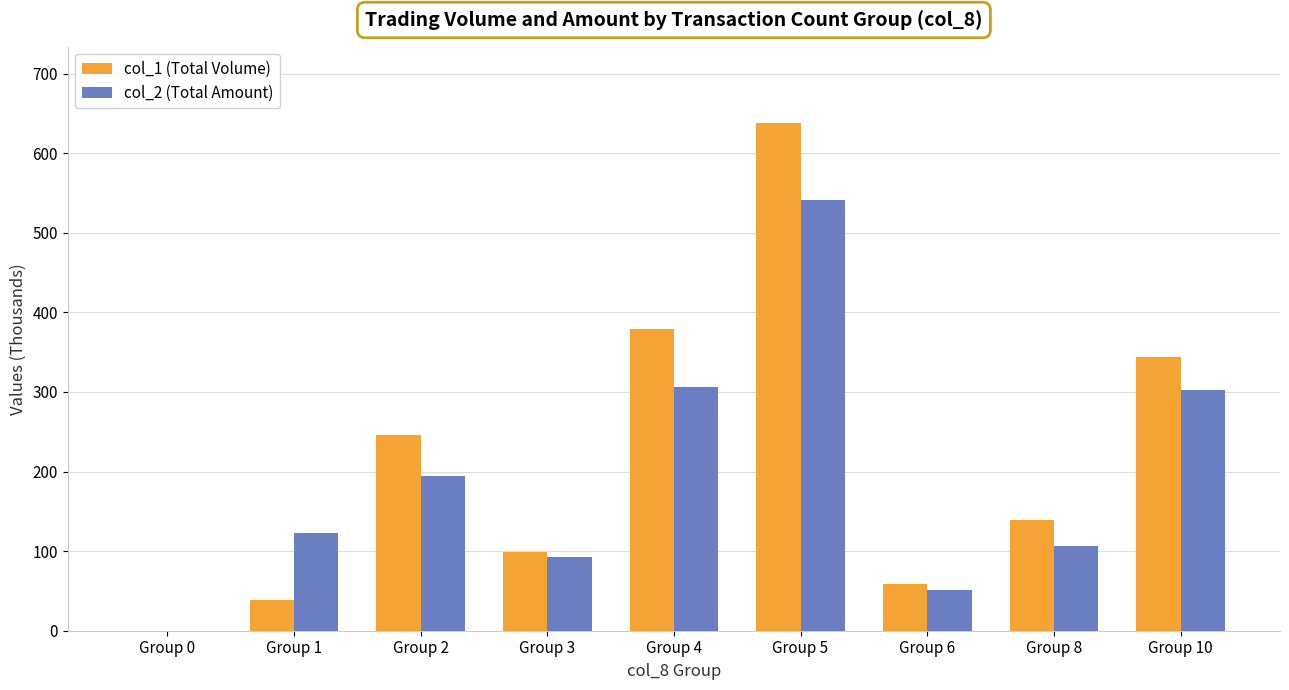

What is the difference between the col_1 (Total Volume) values at Group 4 and Group 8?

240.0